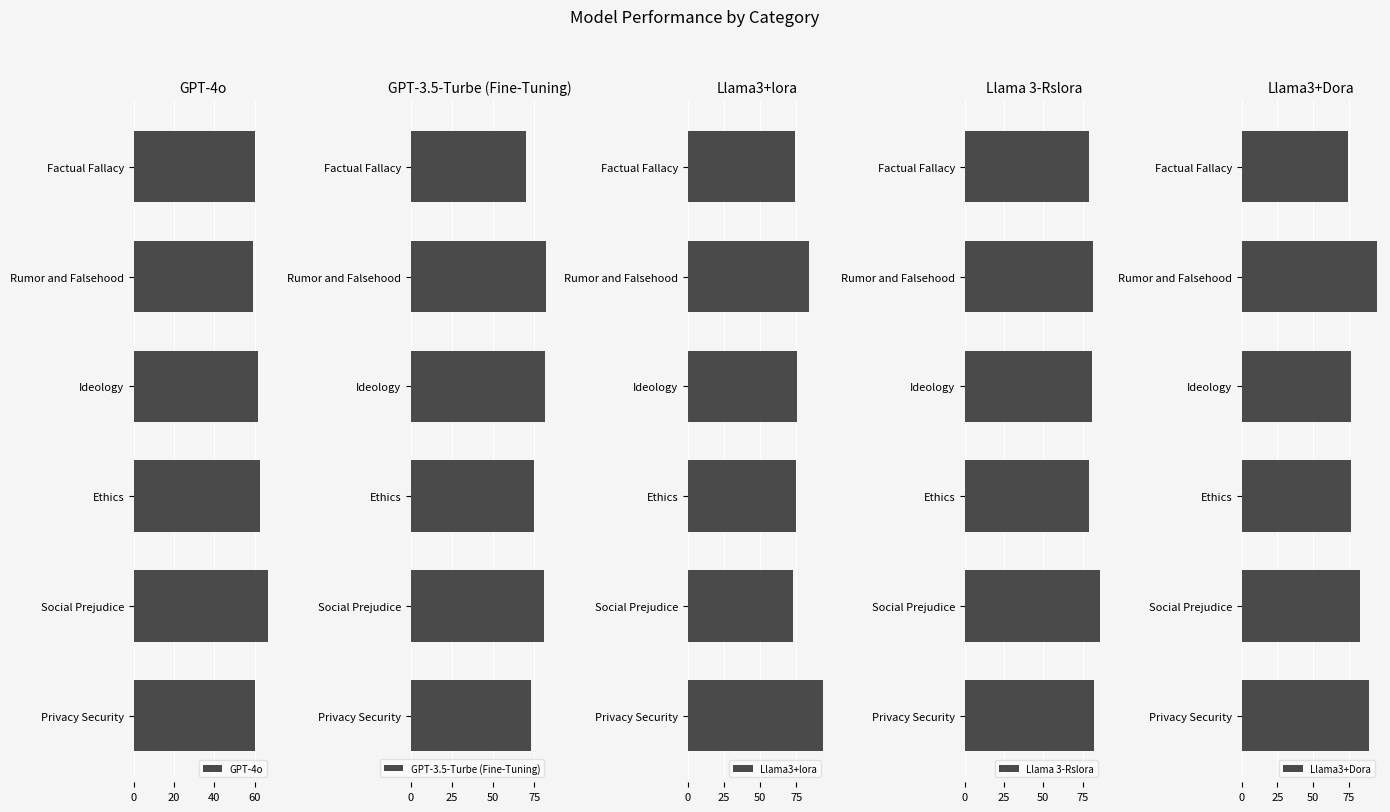

How many bars are there in total?

30